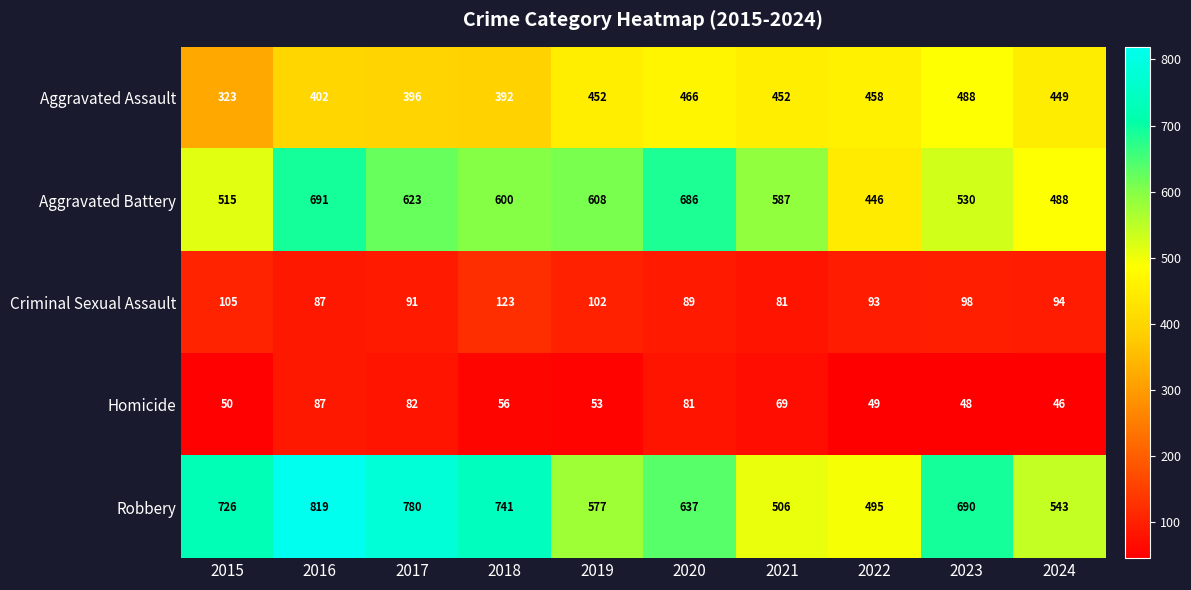

What is the difference between the highest and lowest values at 2022?

446